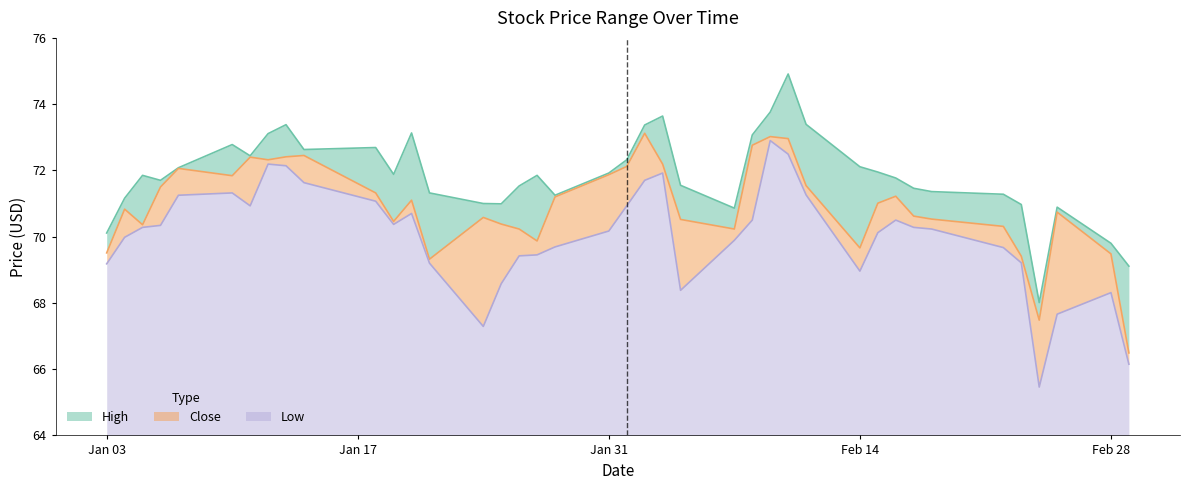

Does the chart display data point markers on the line(s)?

No